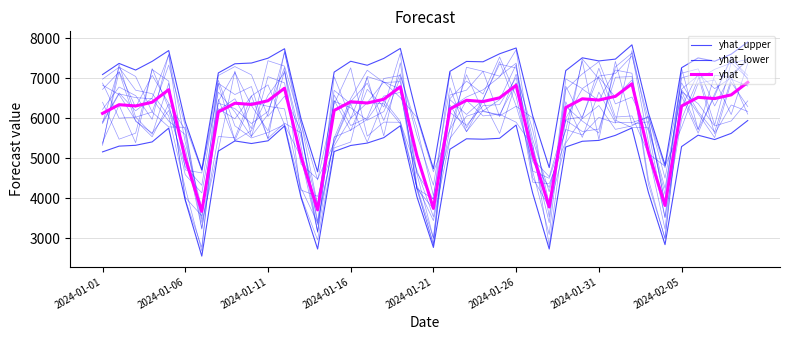

Which has a higher value, 30 or 12?

30